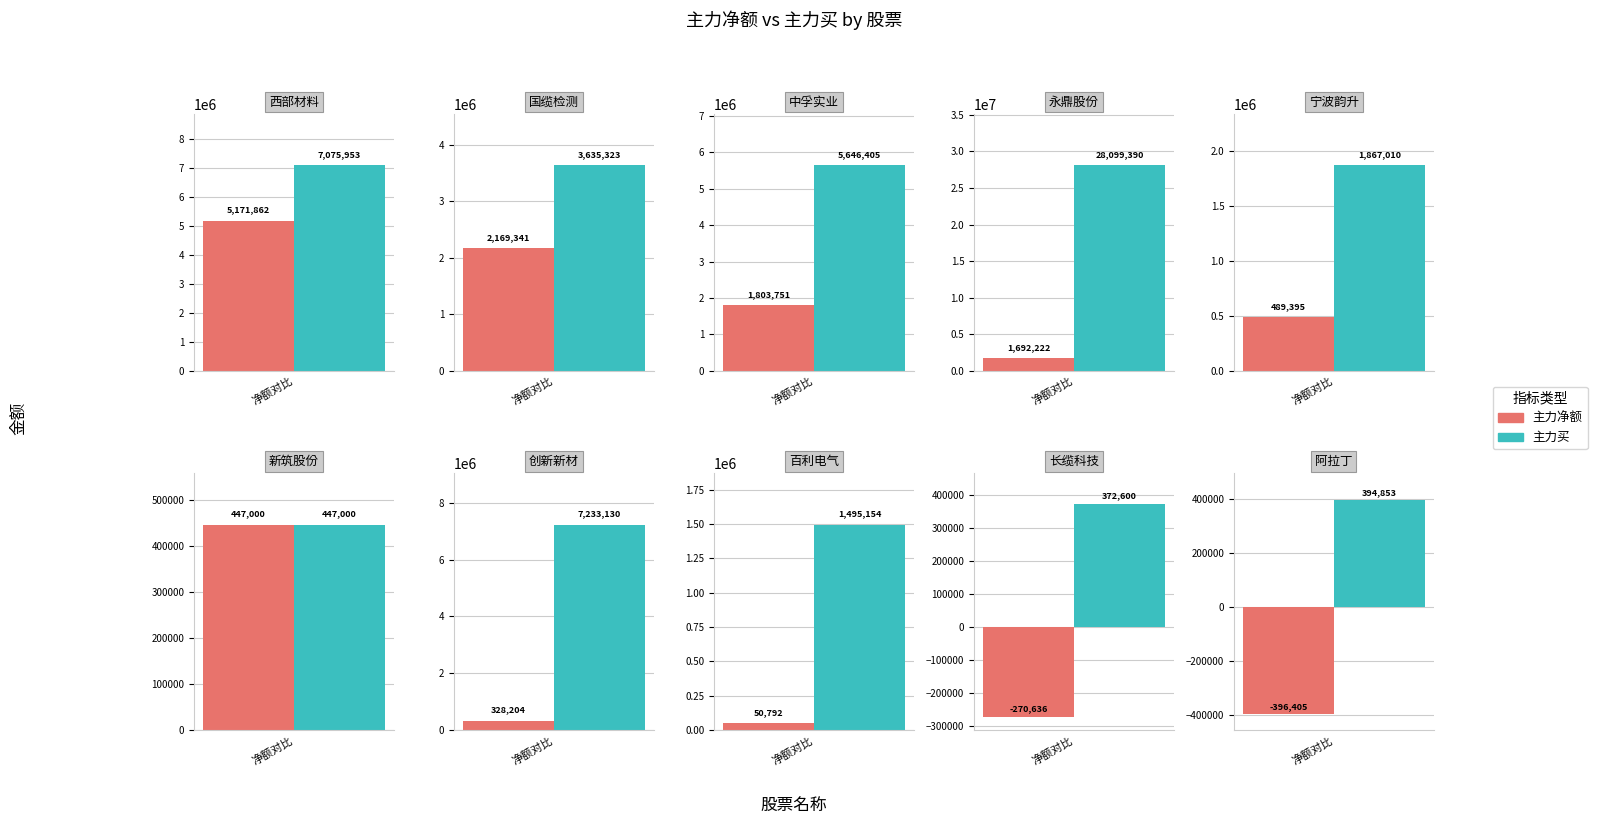

Between 西部材料 and 中孚实业, which is larger?

西部材料